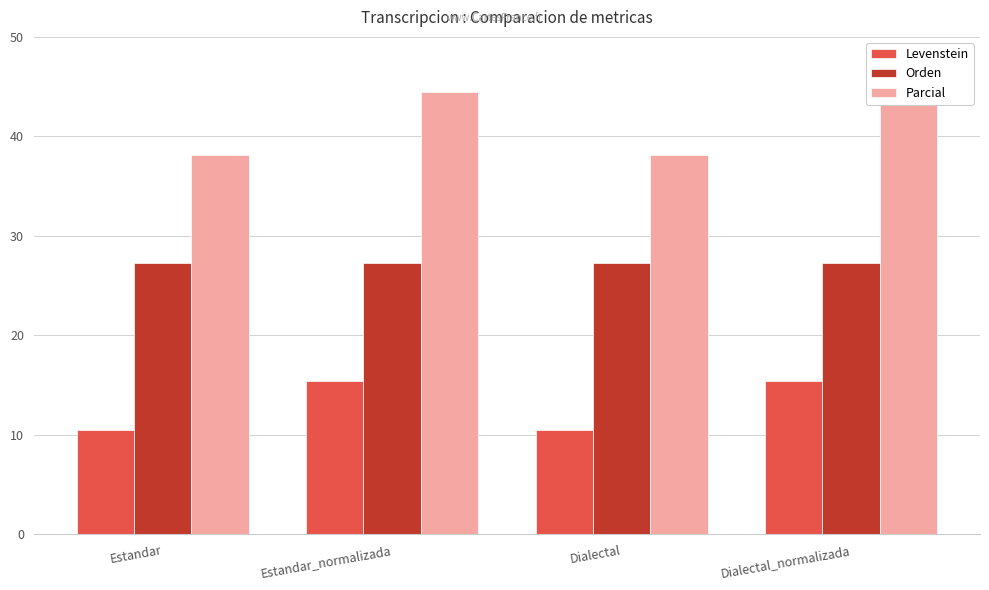

What is the spread (max minus min) of values at Estandar?

27.6